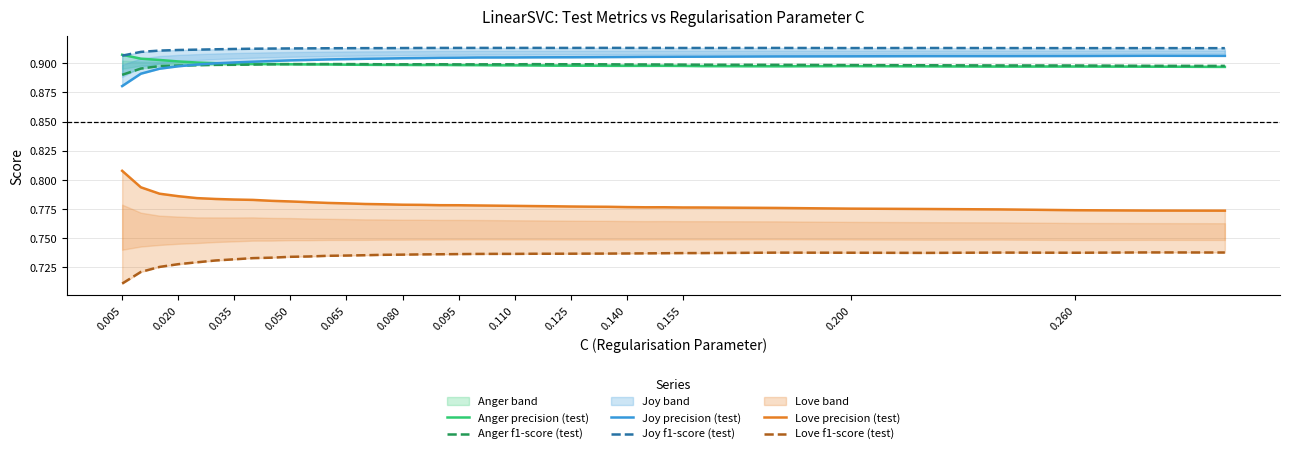

How many lines are shown in the chart?

6